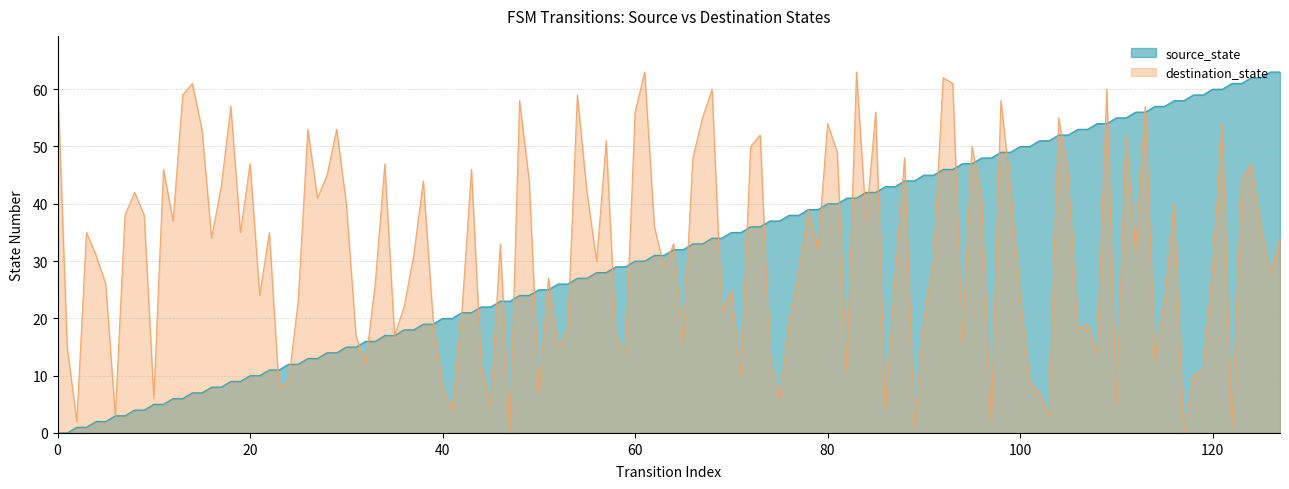

What are all the series names shown in the legend?

source_state, destination_state